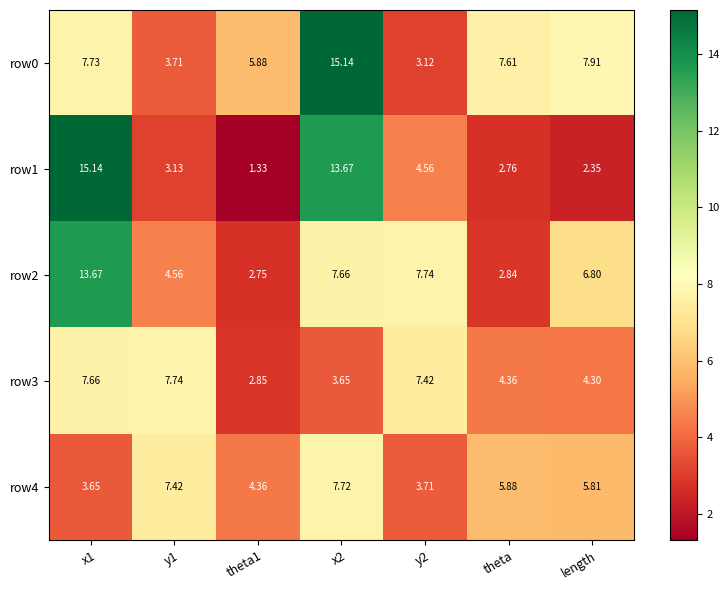

Is the value of row4 at y1 greater than the value of row2 at theta?

Yes